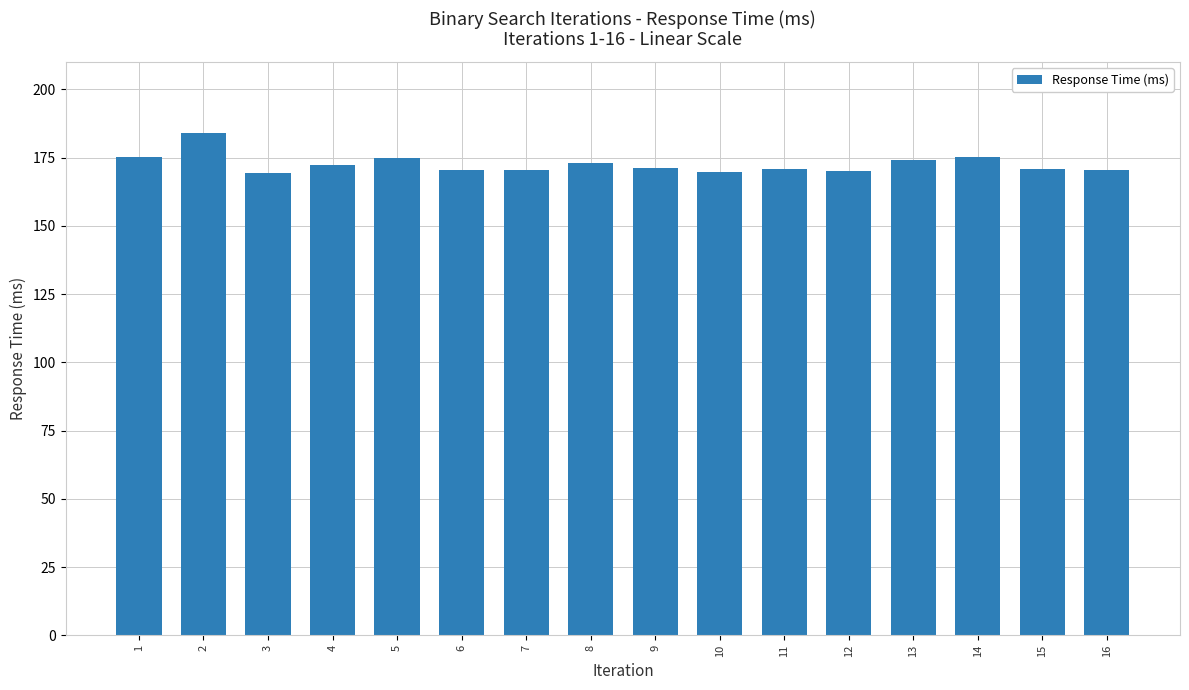

What is the change in value from 8 to 16?

-2.4